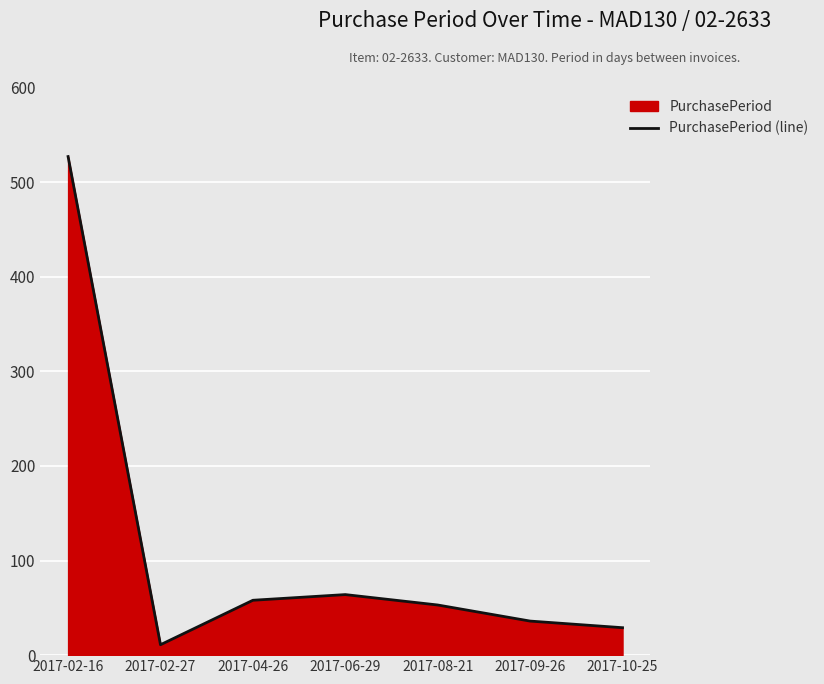

What is the label of the 5th point from the right?

2017-04-26